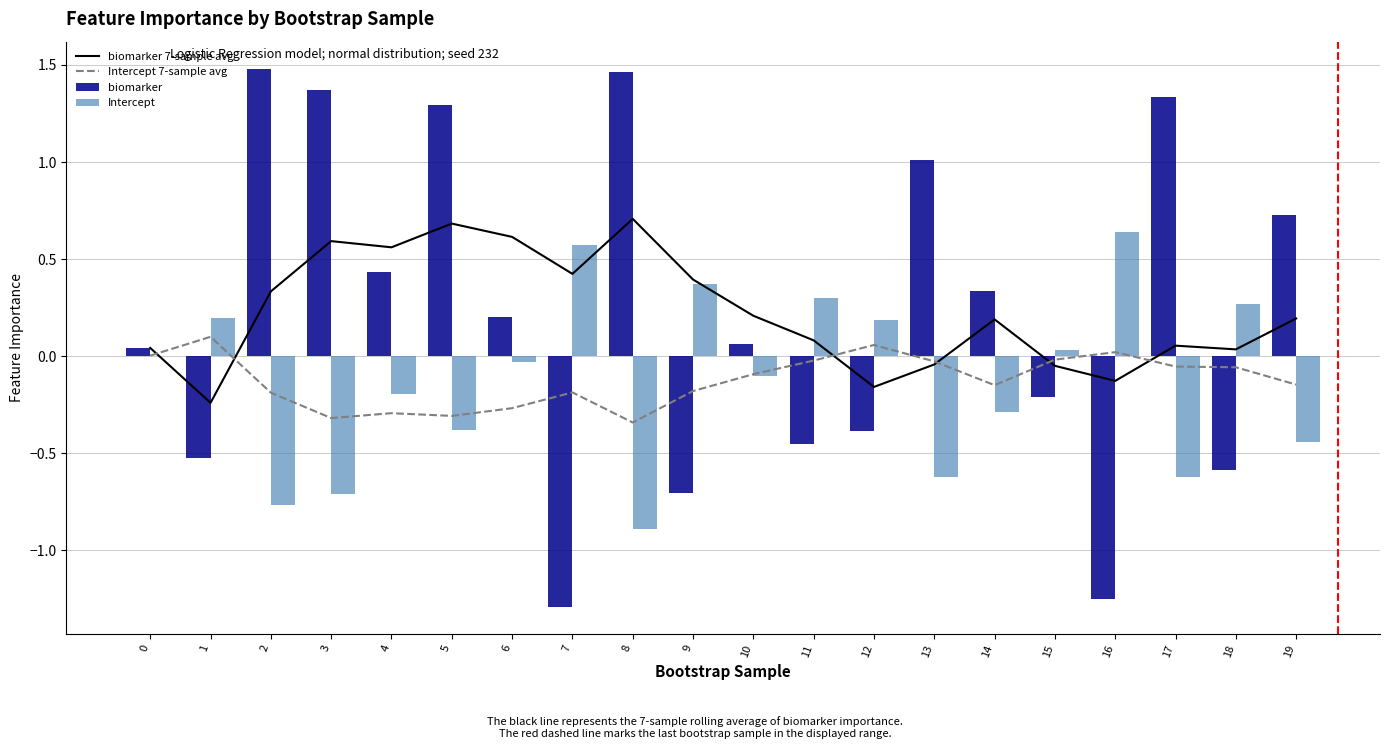

Read the Intercept value at 1.

0.2